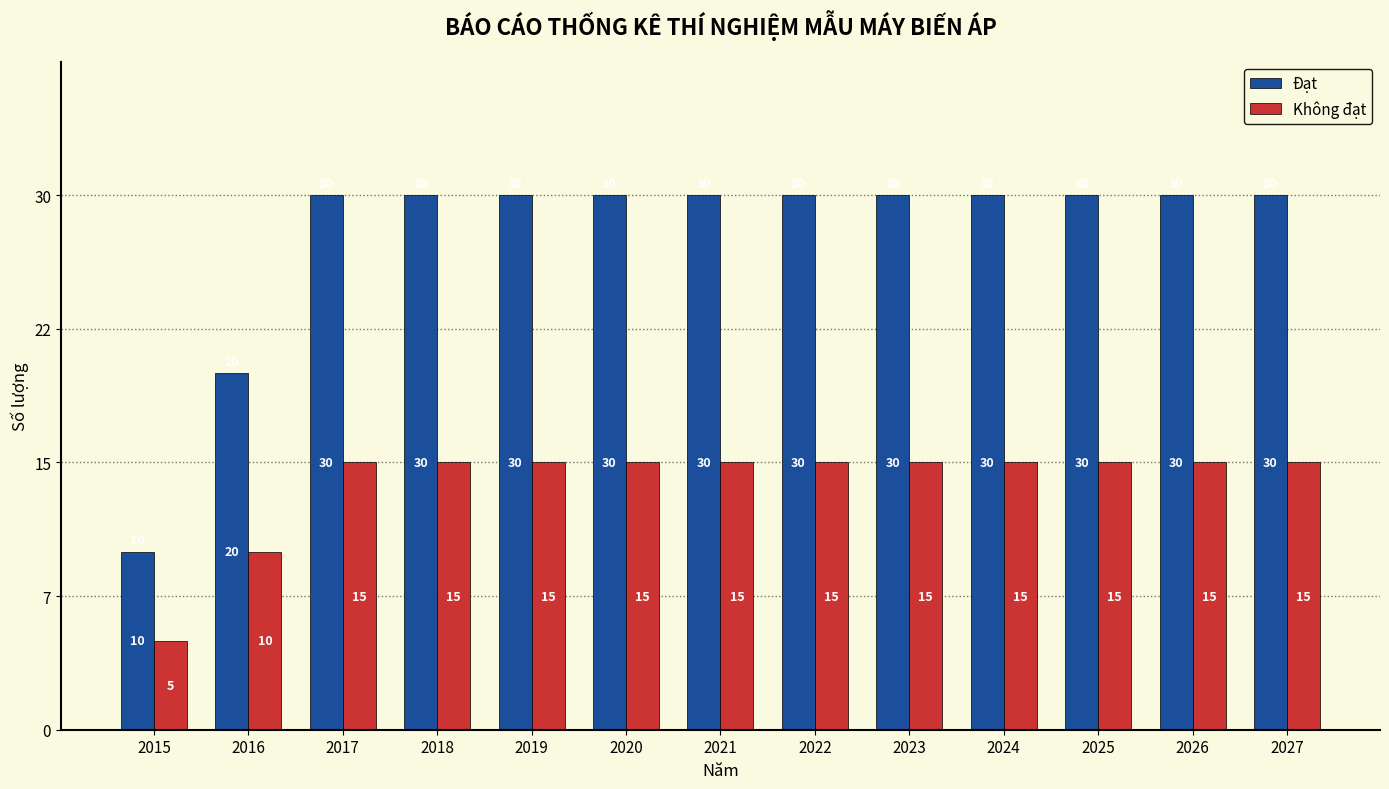

What is the spread (max minus min) of values at 2019?

15